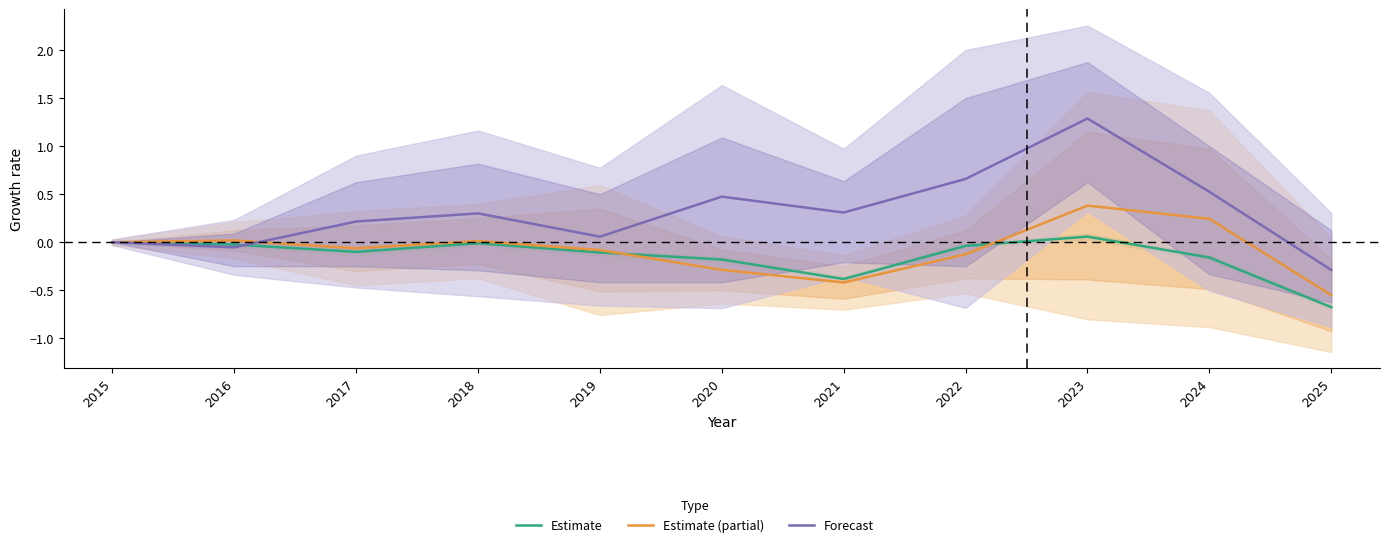

Where does the Estimate series first go above 0?

2023